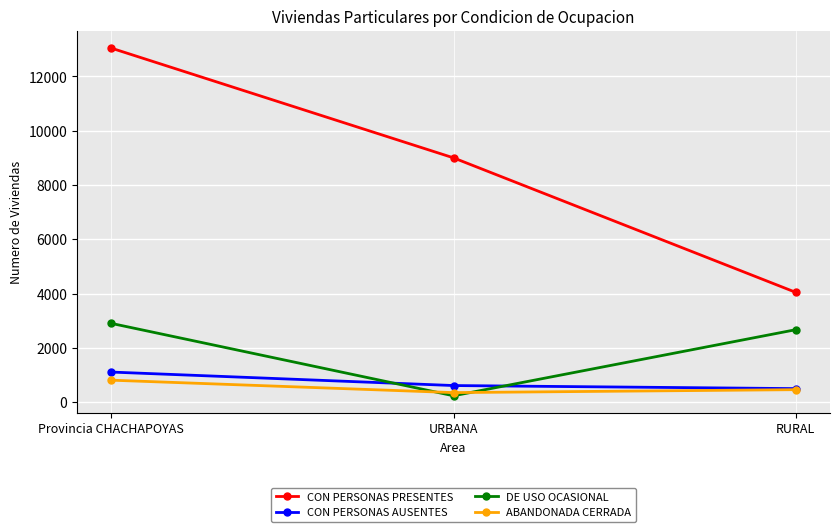

Reading left to right, extract all data points from this chart.

CON PERSONAS PRESENTES: Provincia CHACHAPOYAS=13044	URBANA=9000	RURAL=4044
CON PERSONAS AUSENTES: Provincia CHACHAPOYAS=1107	URBANA=610	RURAL=497
DE USO OCASIONAL: Provincia CHACHAPOYAS=2901	URBANA=233	RURAL=2668
ABANDONADA CERRADA: Provincia CHACHAPOYAS=808	URBANA=350	RURAL=458